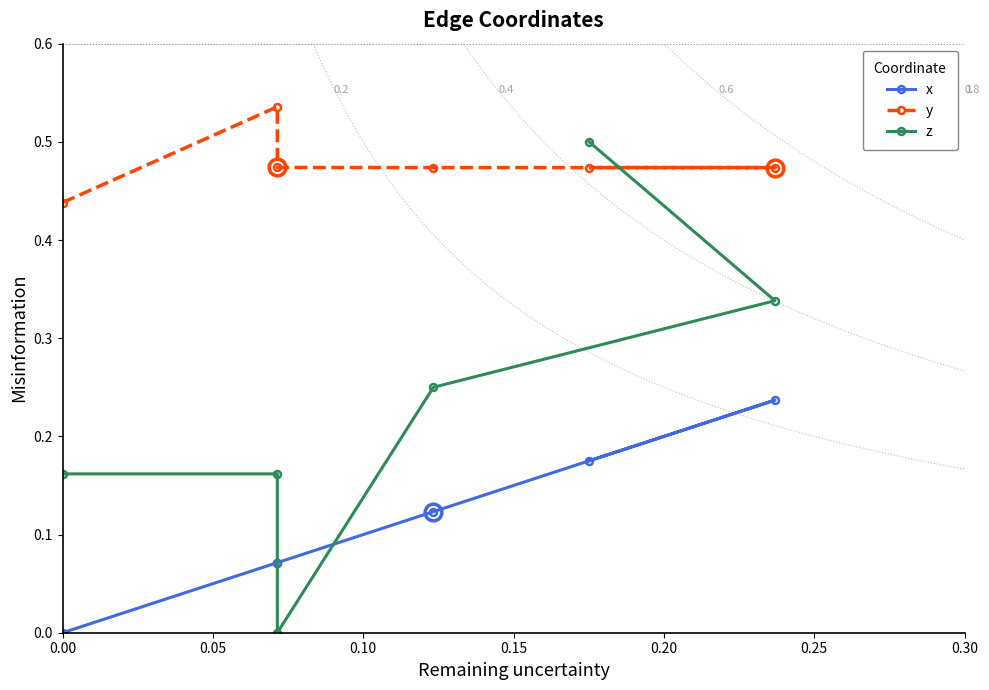

Reading left to right, list all the values displayed in this chart.

x: 0.0	0.1	0.1	0.1	0.2	0.2
y: 0.4	0.5	0.5	0.5	0.5	0.5
z: 0.2	0.2	0.0	0.2	0.3	0.5